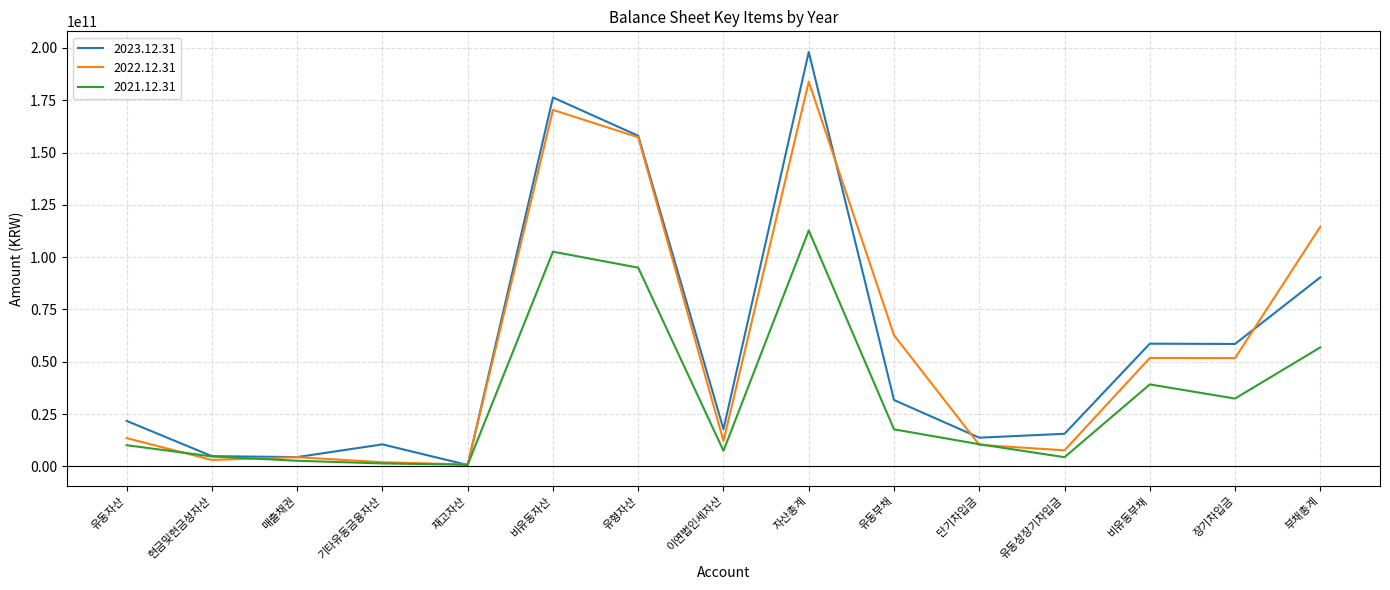

At which category does the chart reach its peak across all series?

자산총계